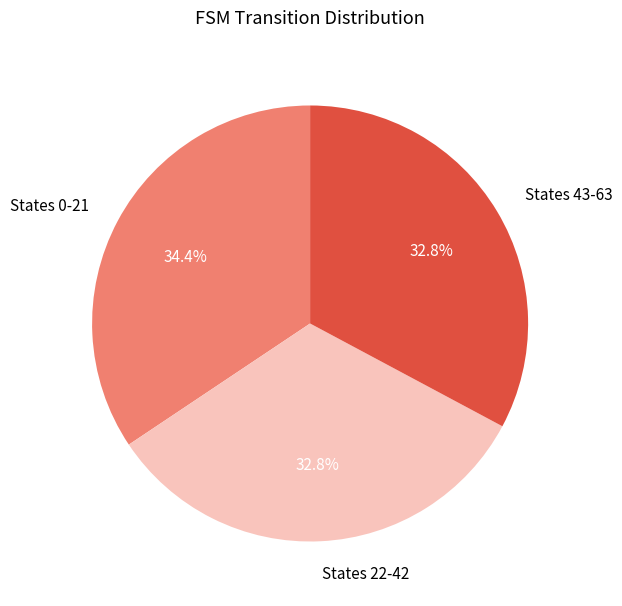

To the nearest percent, what is the average slice percentage?

33%